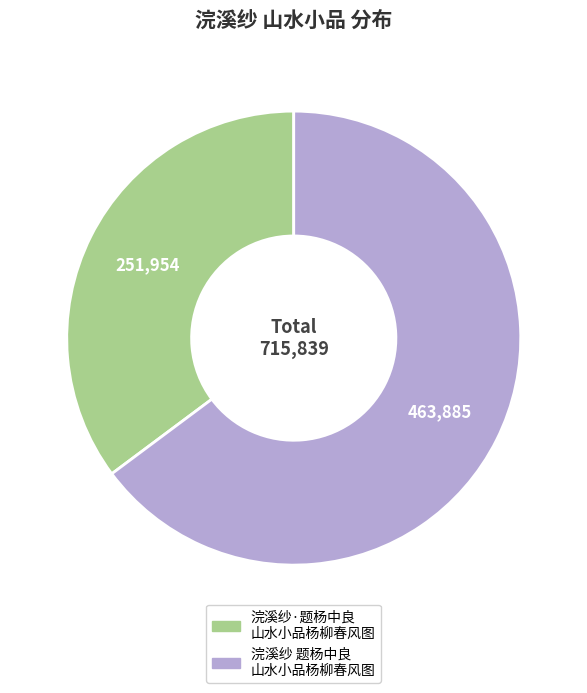

Is there any slice that represents more than half of the pie?

Yes